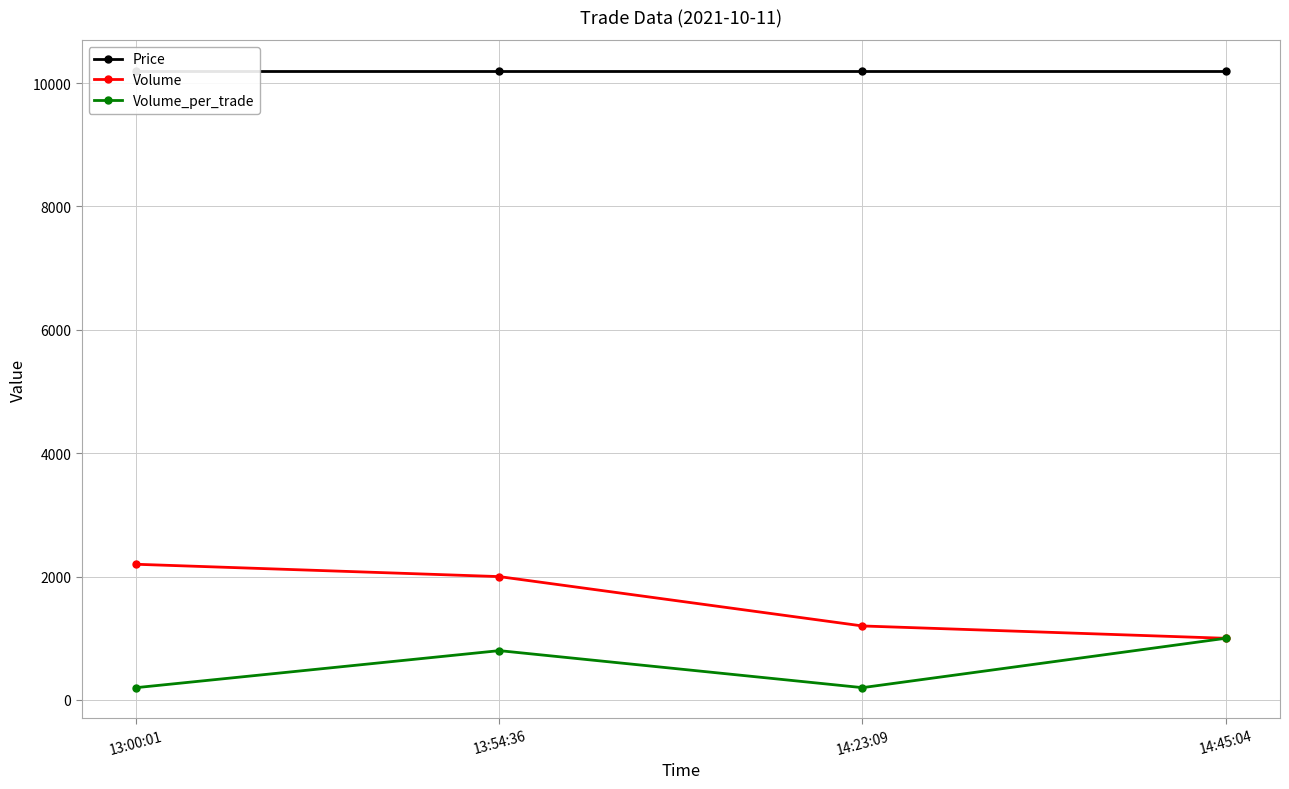

In Volume_per_trade, how many points are higher than both neighbors (excluding endpoints)?

1